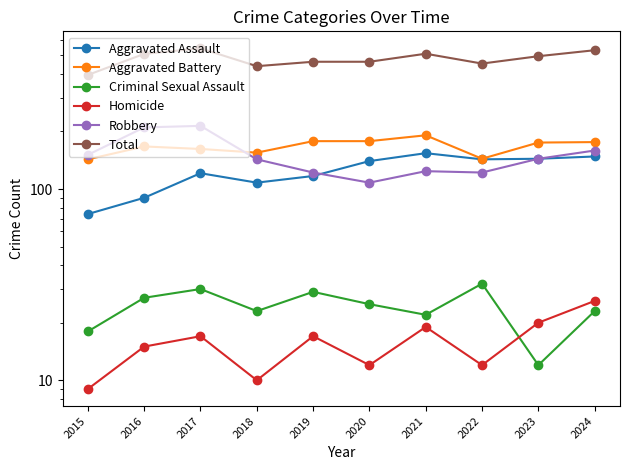

True or false: Criminal Sexual Assault and Robbery cross at least once.

False